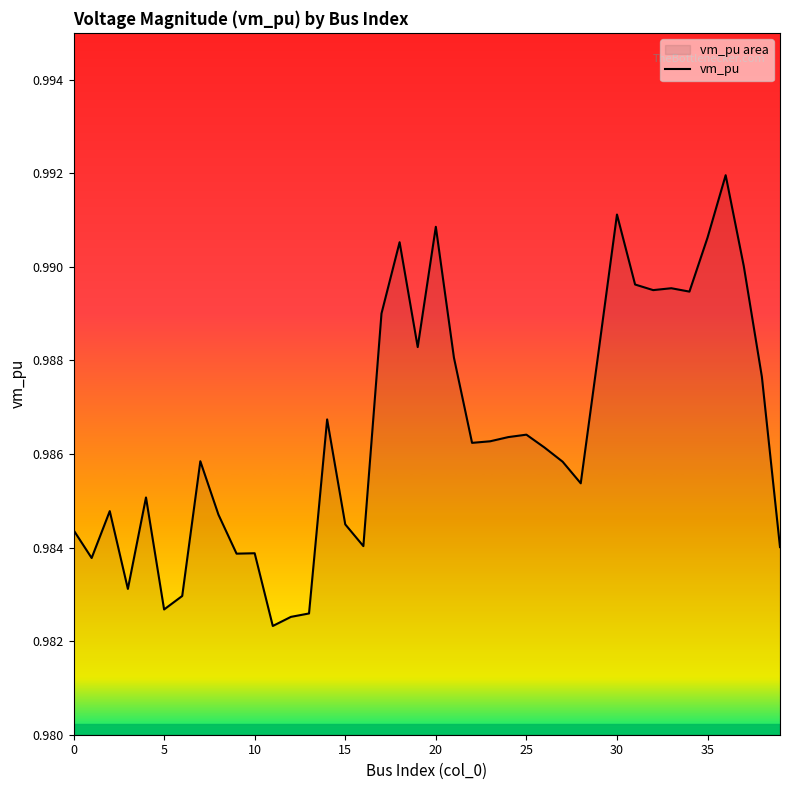

The value at 0 is 1.7. True or false?

False